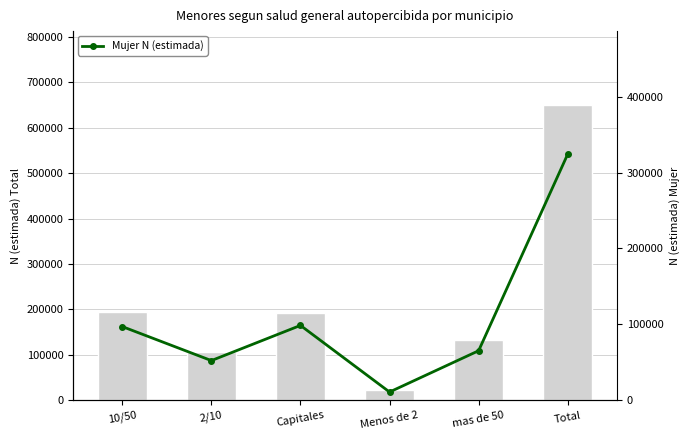

What is the average value of the Total N (estimada) series?

216725